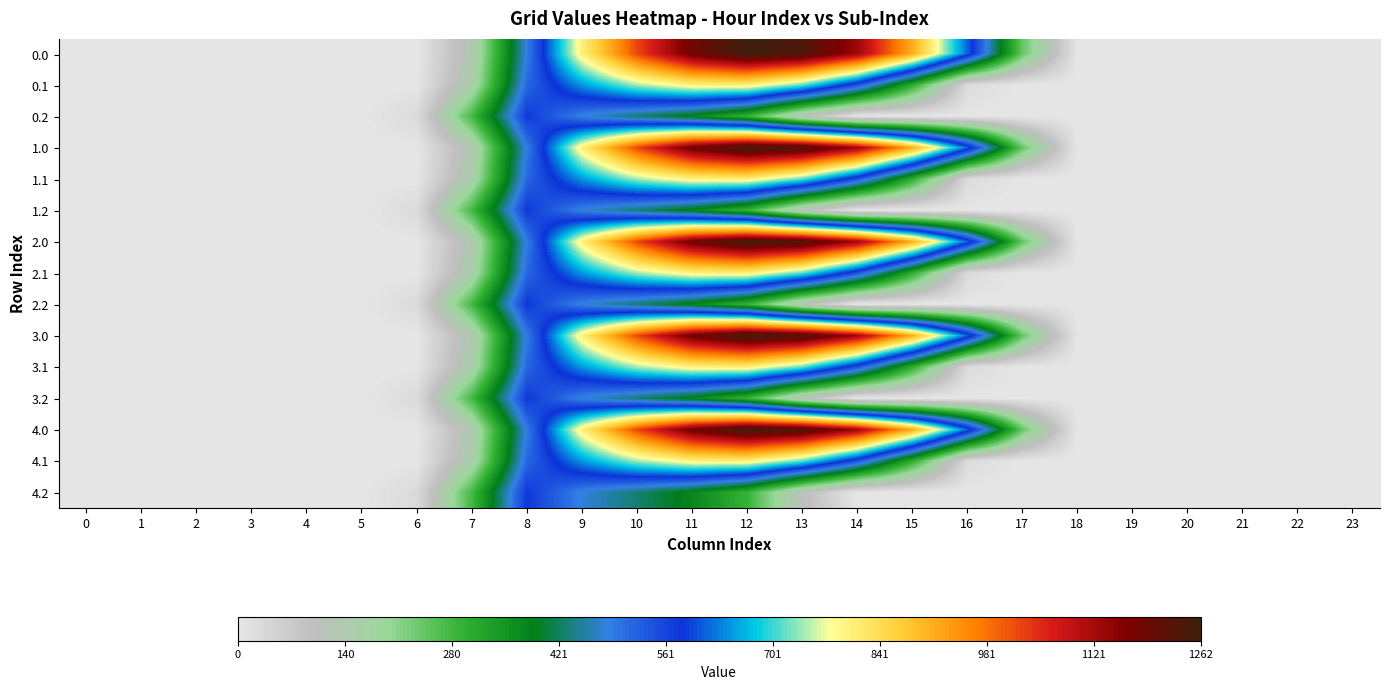

Which has a higher value, 19 or 17?

17